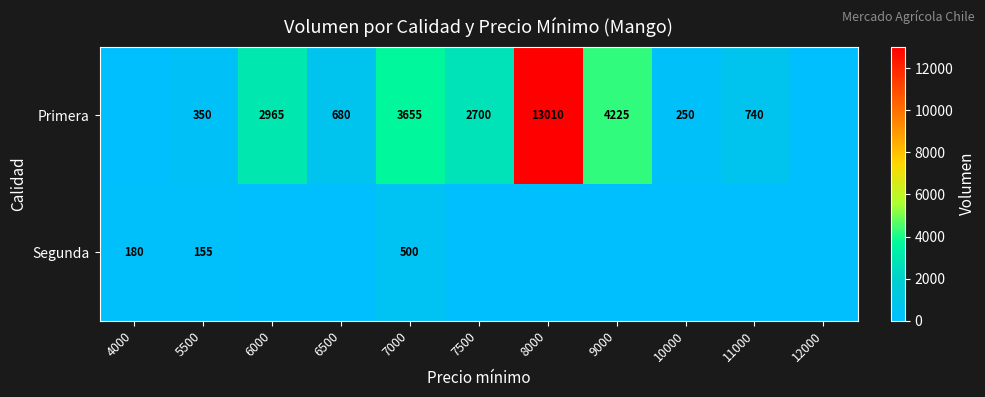

The Primera series shows 335 at 10000. True or false?

False